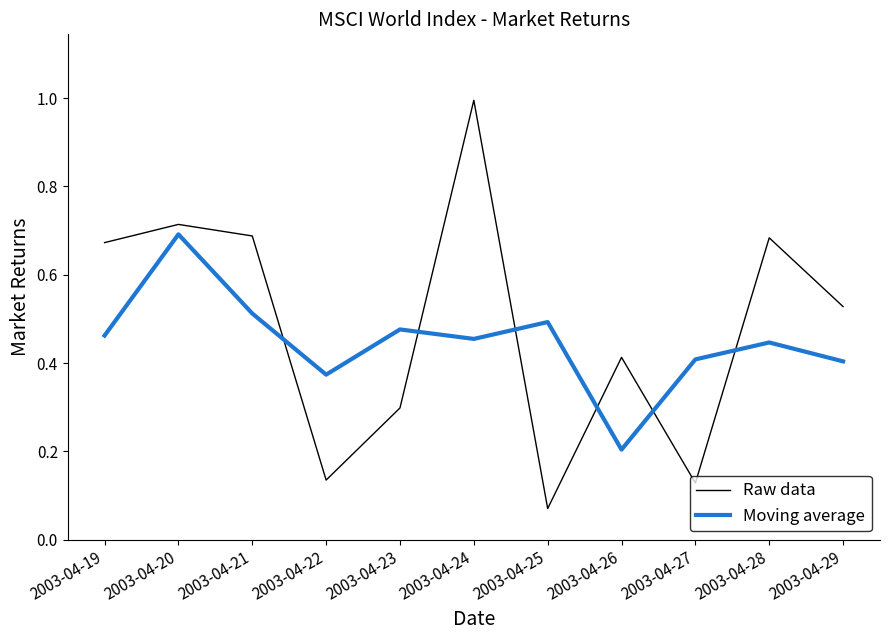

After their last crossing, which series has the higher values: Moving average or Raw data?

Raw data